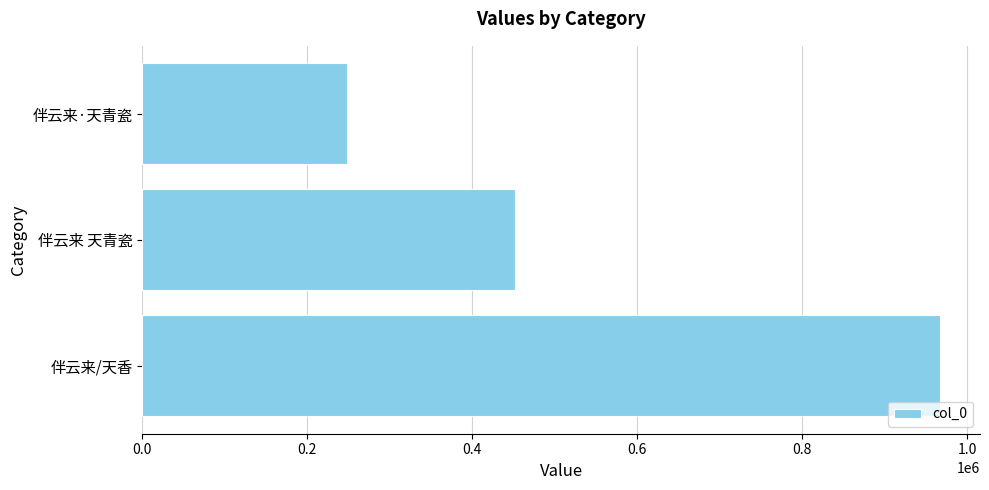

Count the number of data series in this chart.

1